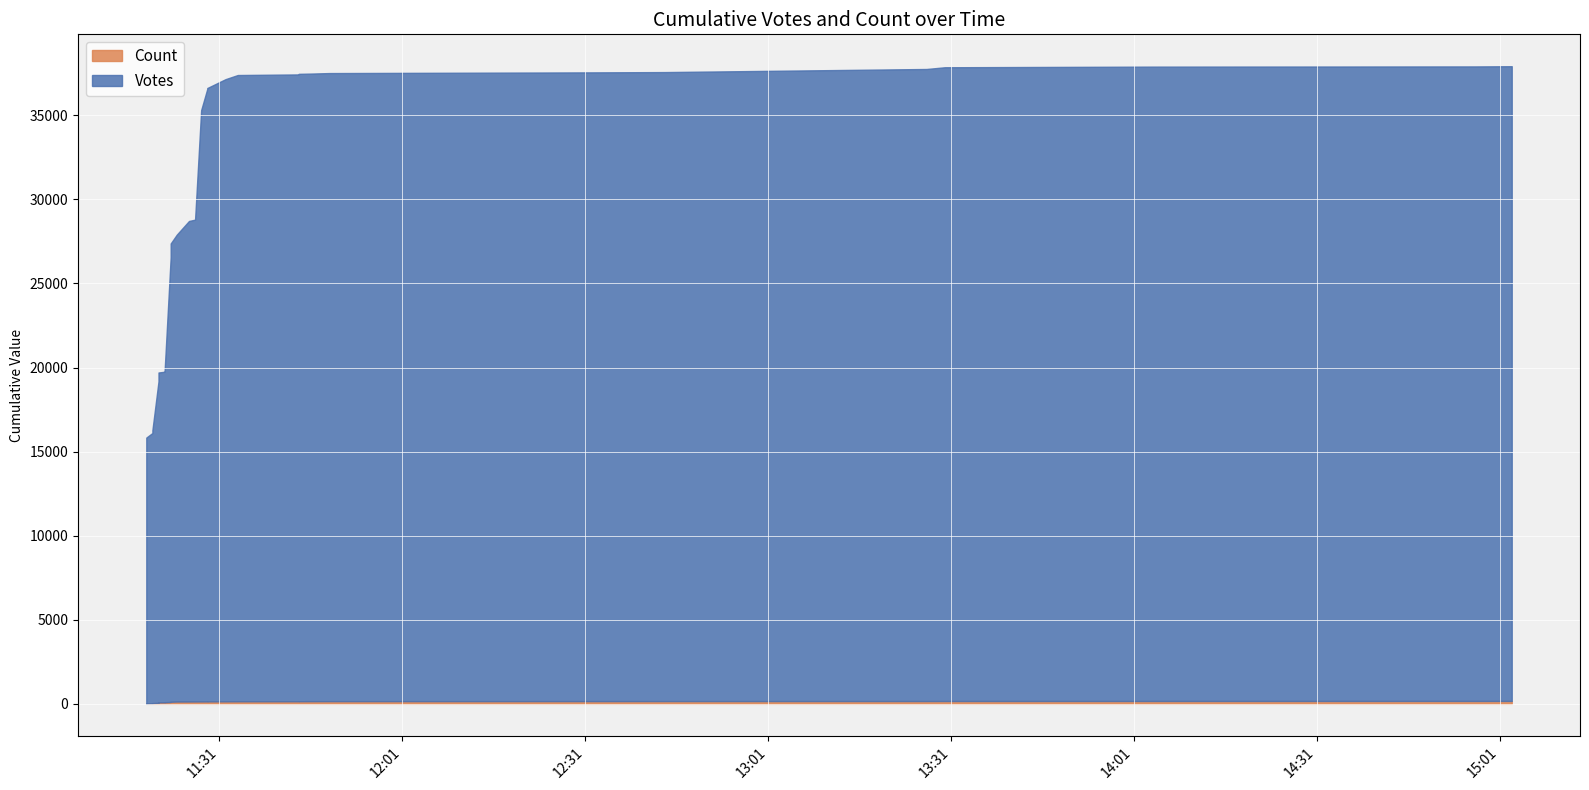

What is the difference between the Count values at 19 and 29?

2